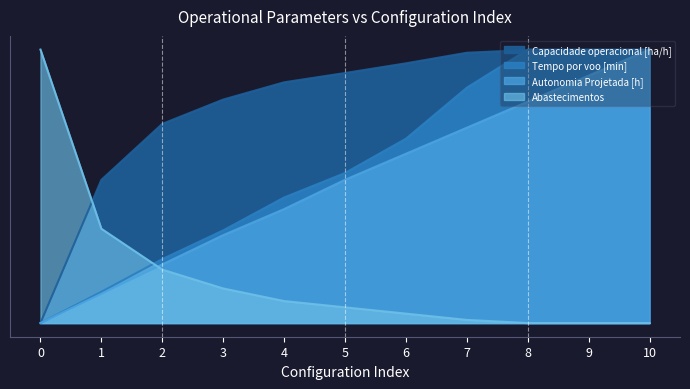

Read the Autonomia Projetada [h] value at 8.

0.8